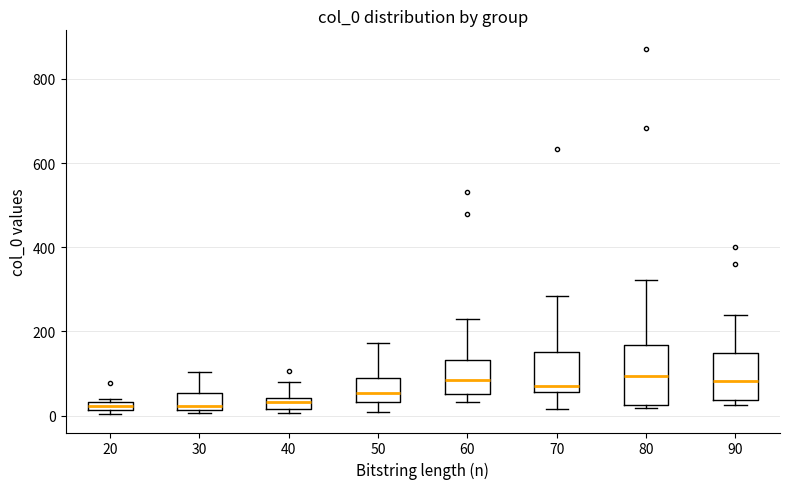

Which box is the tallest, from its lower edge to its upper edge?

80